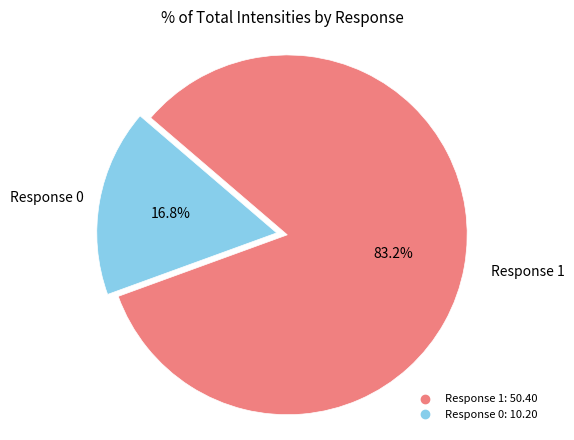

Is there a majority slice in this chart?

Yes